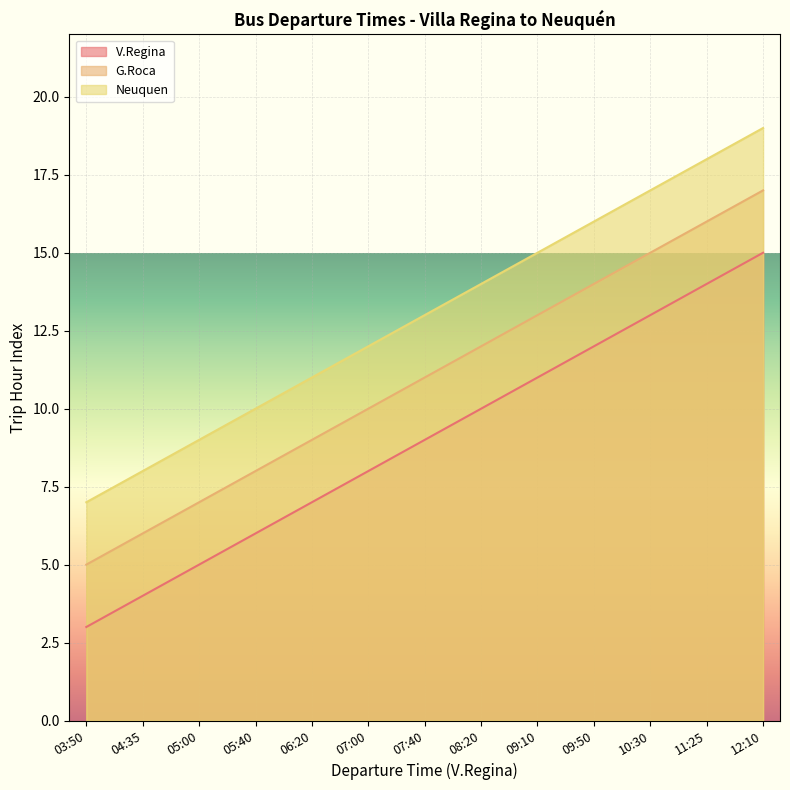

Is the value of G.Roca at 05:40 greater than the value of Neuquen at 10:30?

No